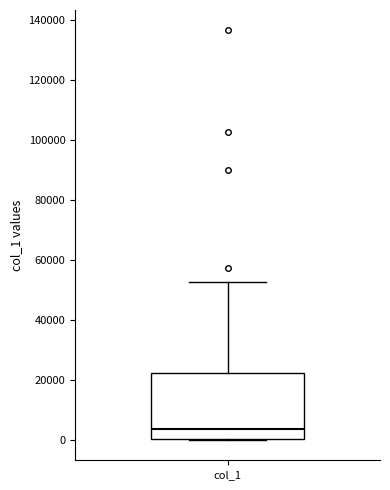

Where is the upper edge of the box for col_1 on the y-axis? The values are not printed on the chart, so give them approximately, as read against the axis.

22000